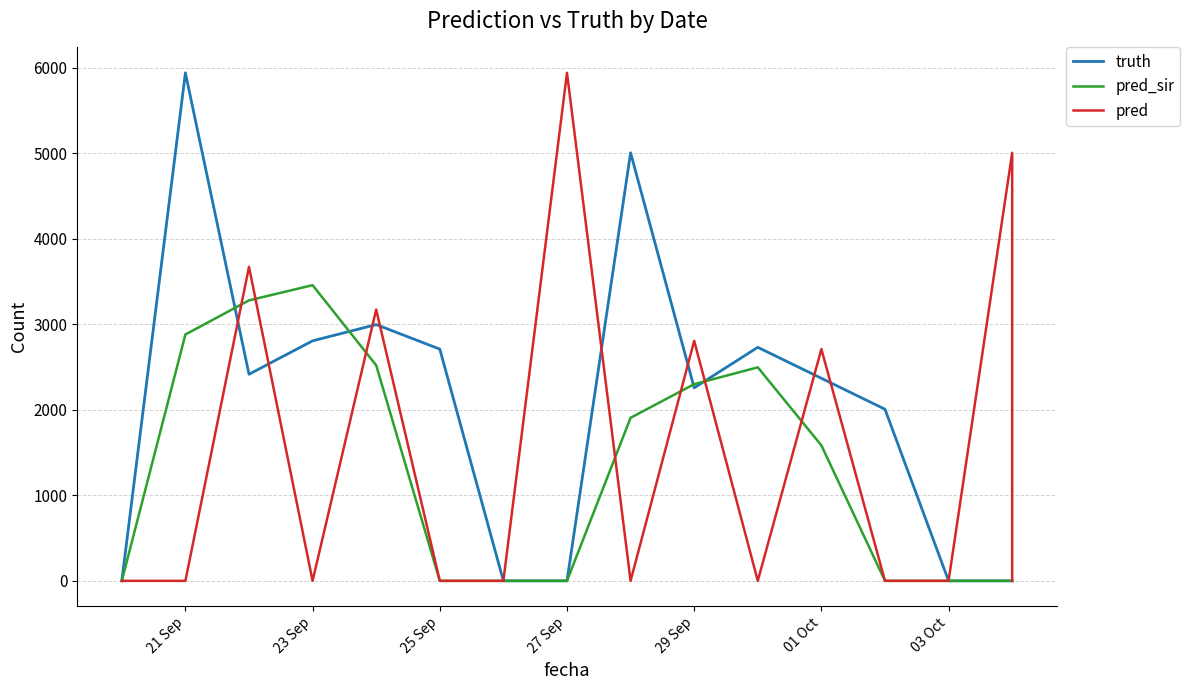

Does the chart have visible grid lines?

Yes